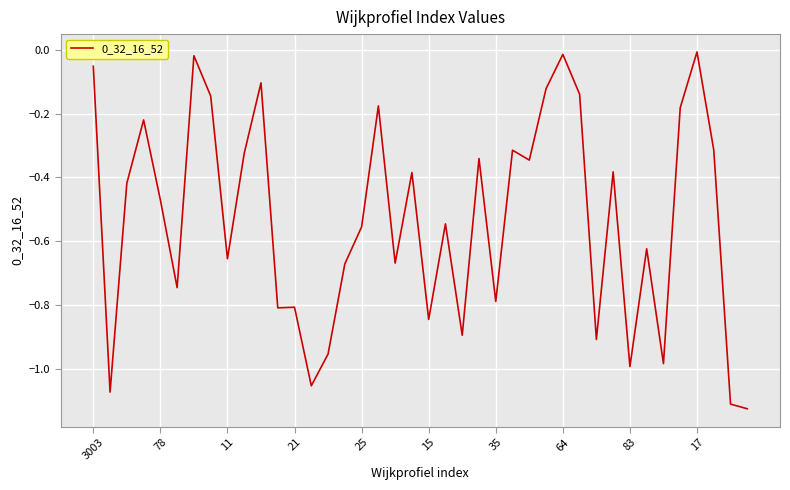

What is the difference between the maximum and minimum values?

1.1